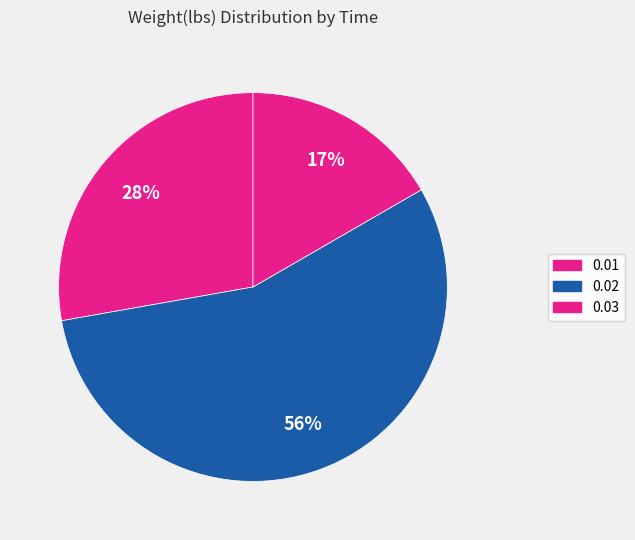

To the nearest percent, what is the average slice percentage?

33%